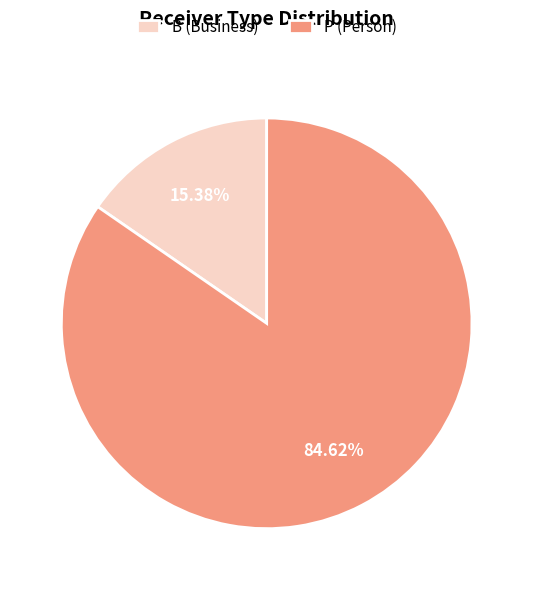

Which category accounts for the majority?

P